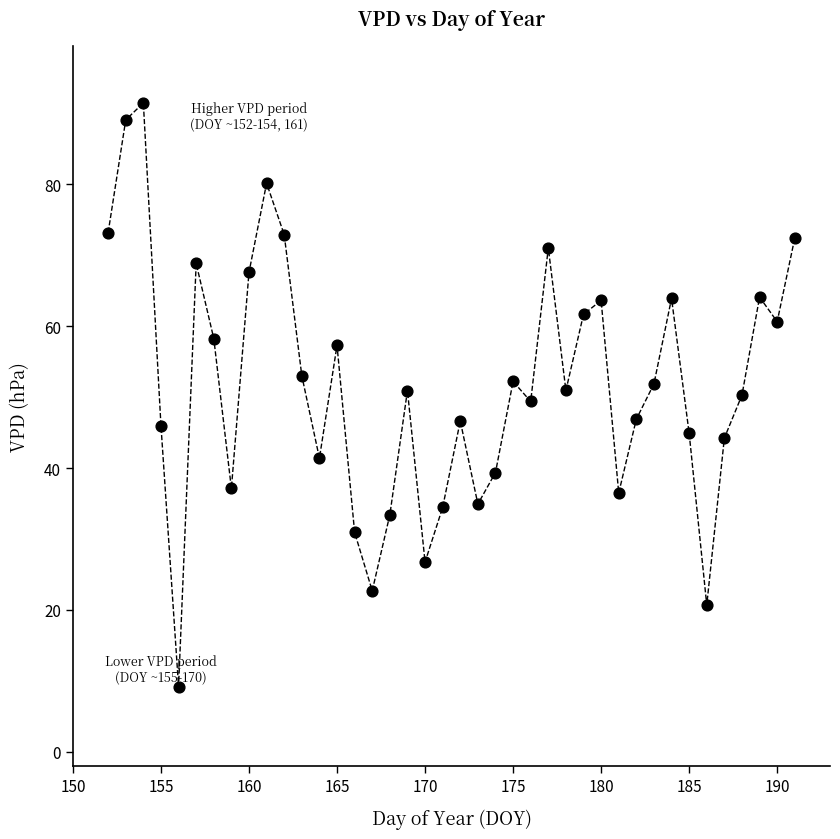

What is the range of Y values (max minus min)?

82.3